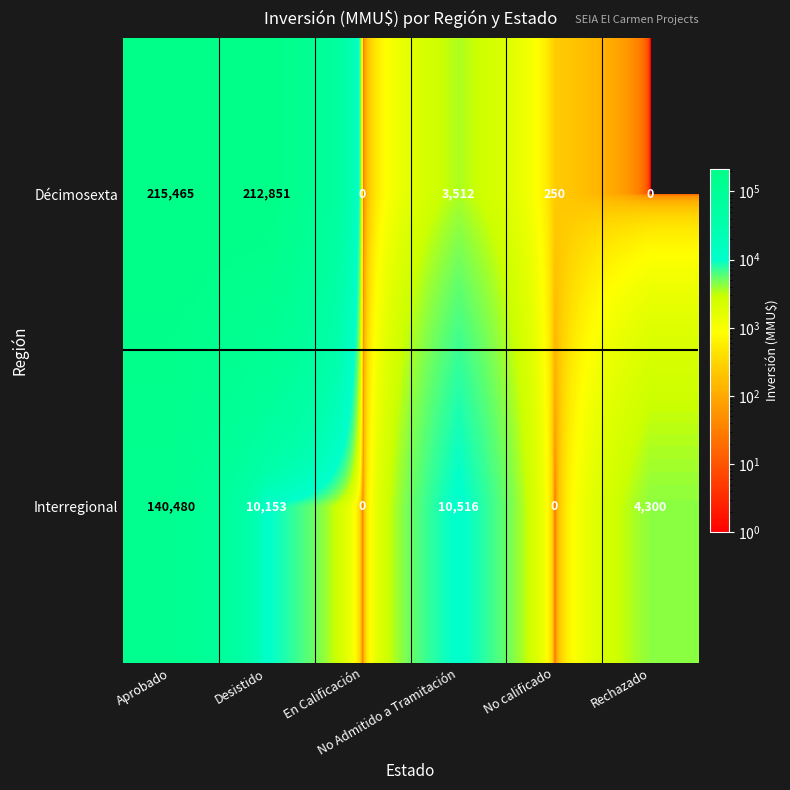

Rank the series by their average value, from lowest to highest.

Interregional, Décimosexta